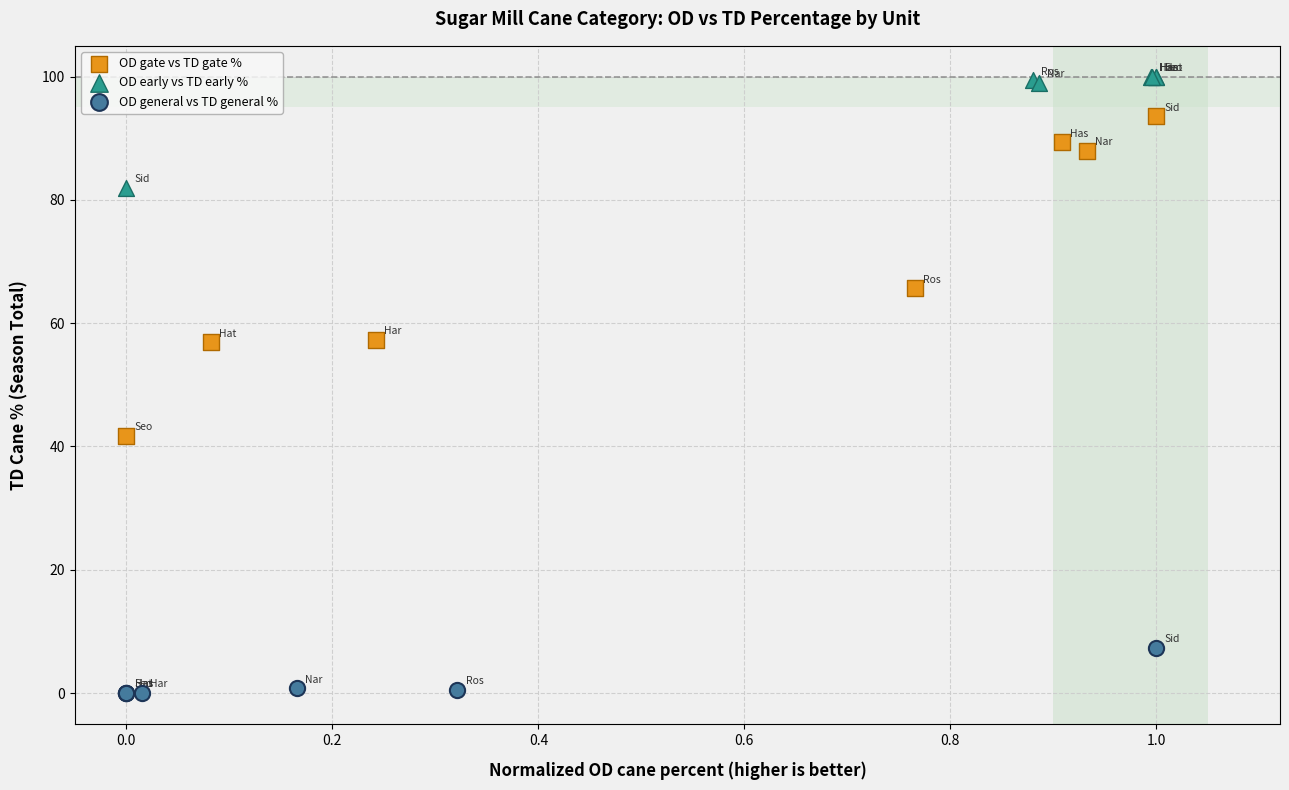

Which series contains the lowest Y value?

OD general vs TD general %